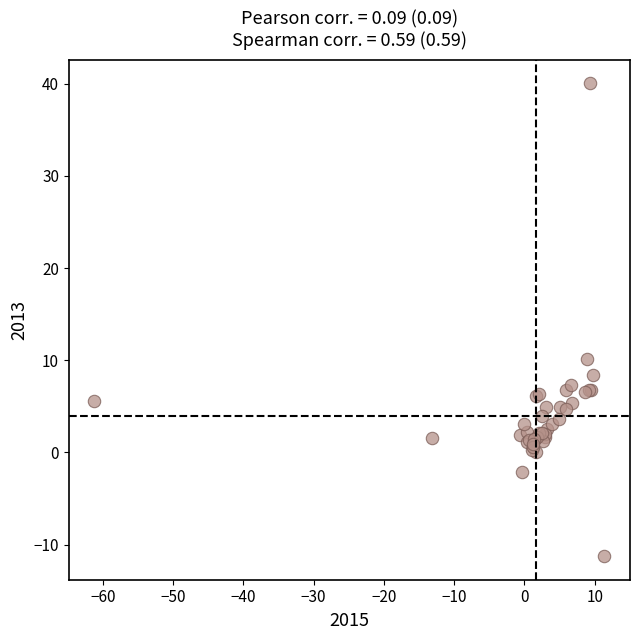

What Y value in the scatter plot is closest to 14?

10.1